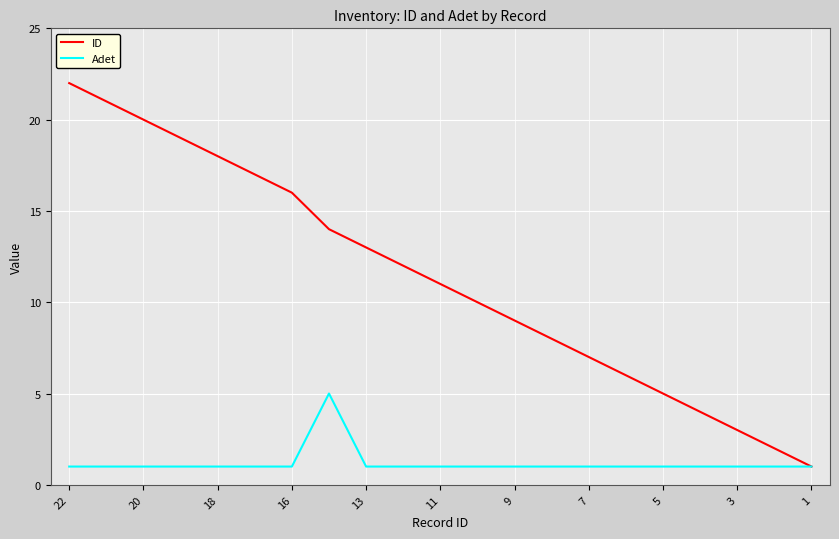

List the series in order of their overall mean, lowest first.

Adet, ID